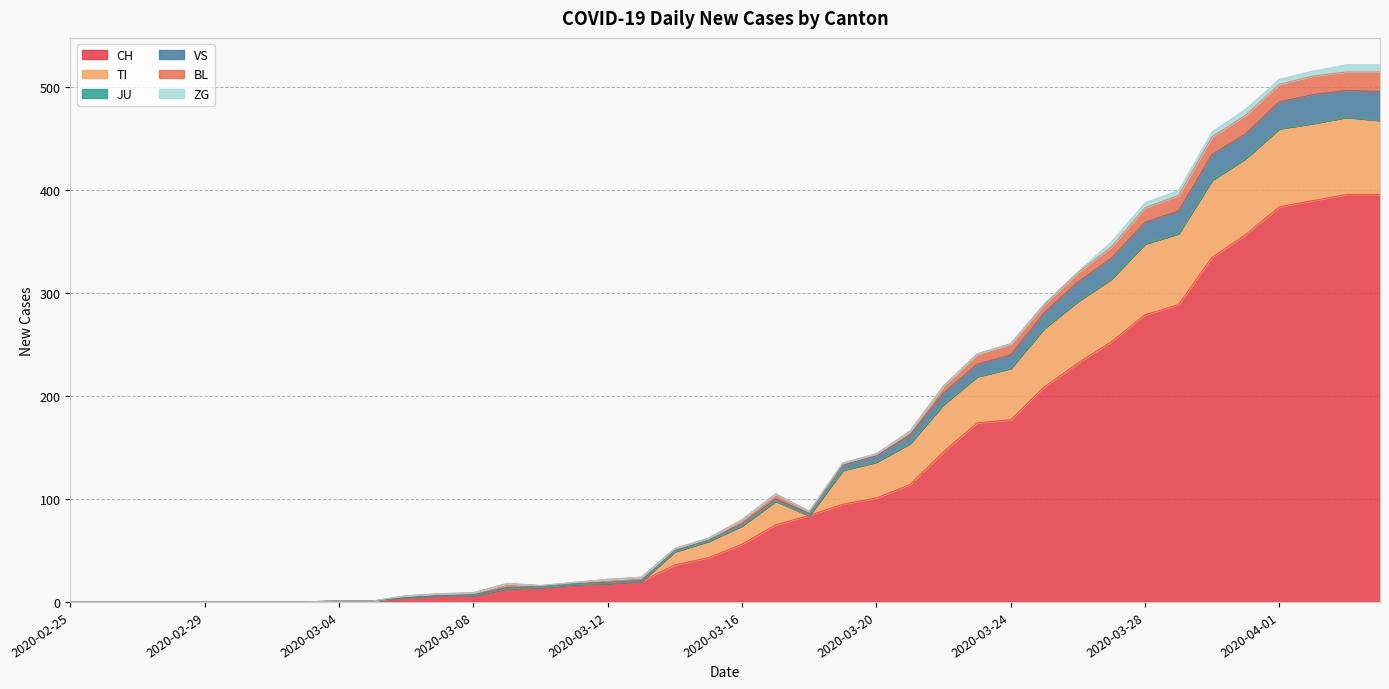

Which series has the largest range (max minus min)?

CH